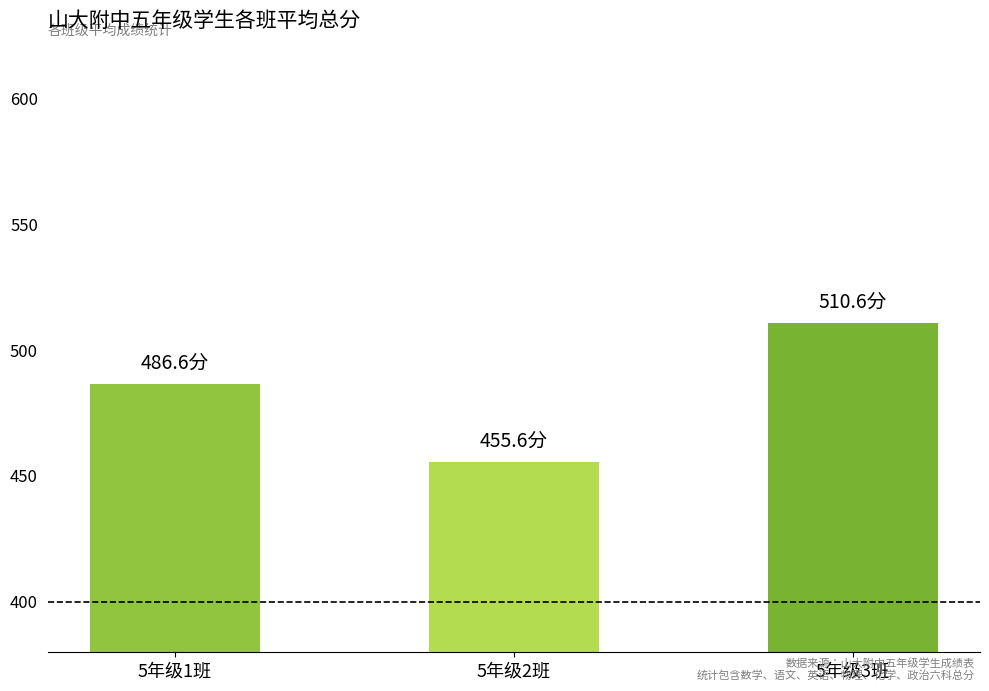

List the labels in order of value, smallest first.

5年级2班, 5年级1班, 5年级3班